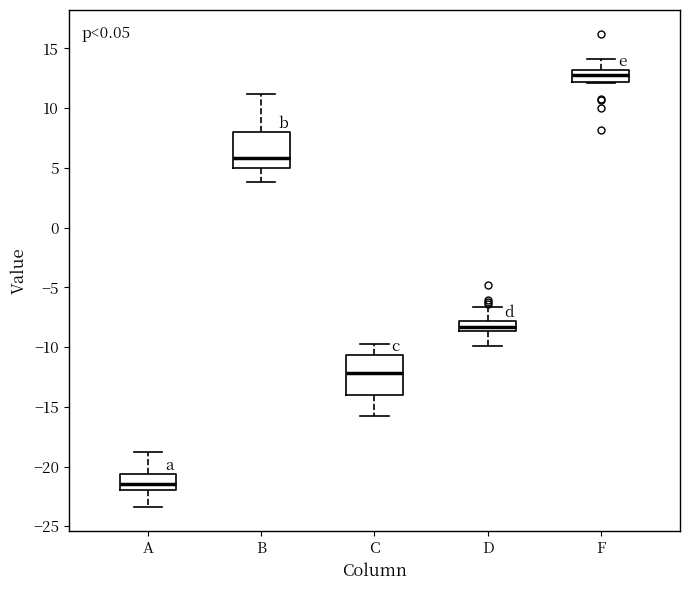

Where is the lower edge of the box for F on the y-axis? The values are not printed on the chart, so give them approximately, as read against the axis.

12.0